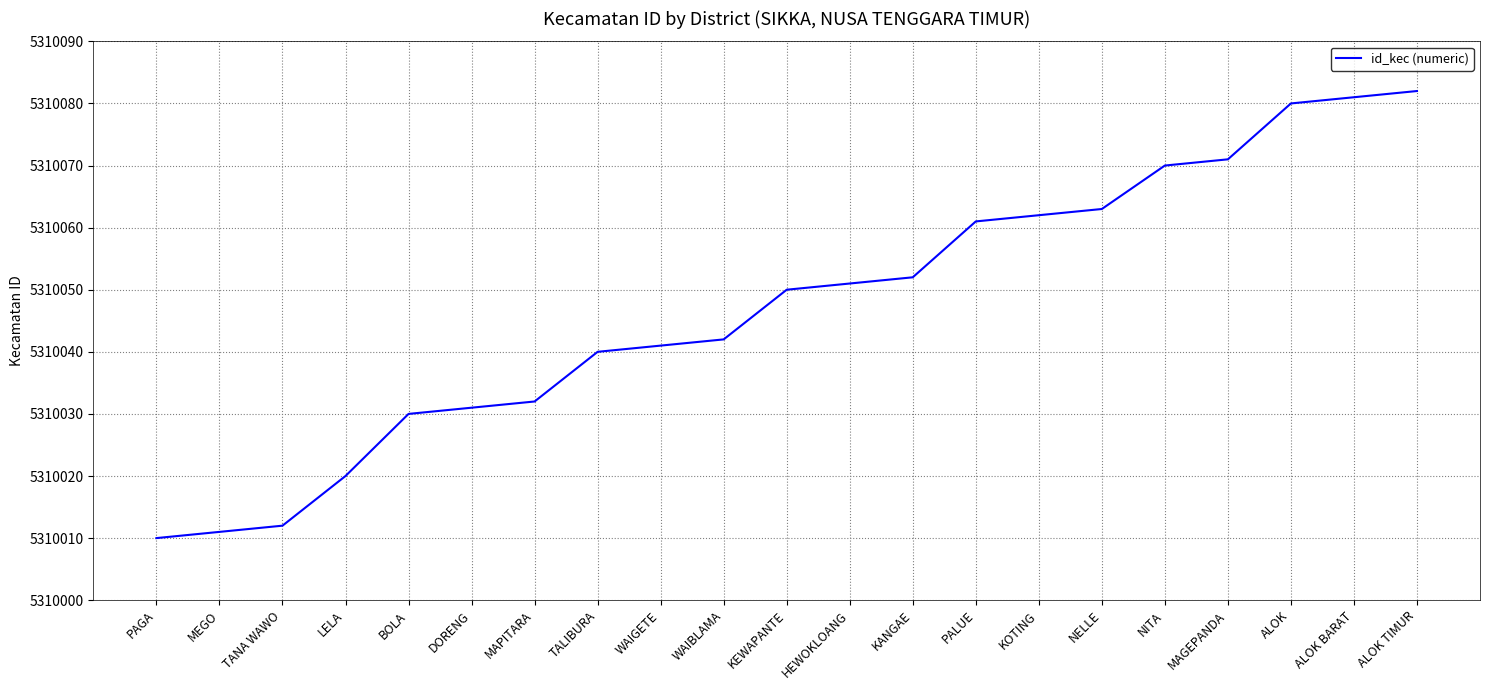

What is the approximate value at DORENG, to the nearest 5?

5310030